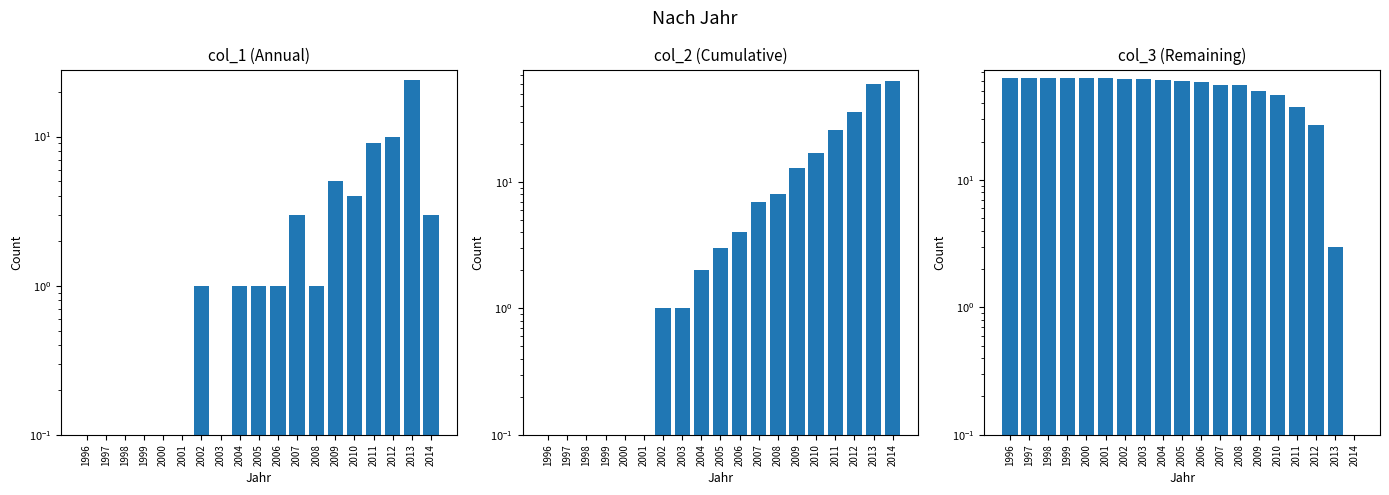

What is the difference between the maximum and minimum values in the col_3 (Remaining) series?

63